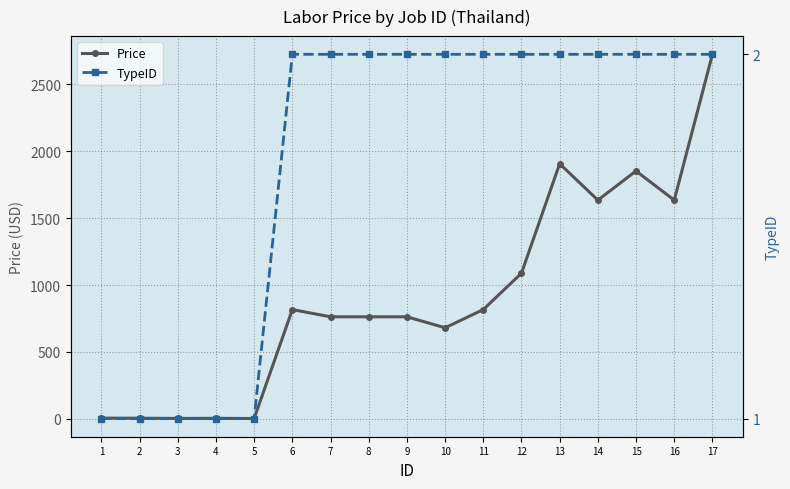

Is the value of Price at 17 greater than the value of TypeID at 6?

Yes